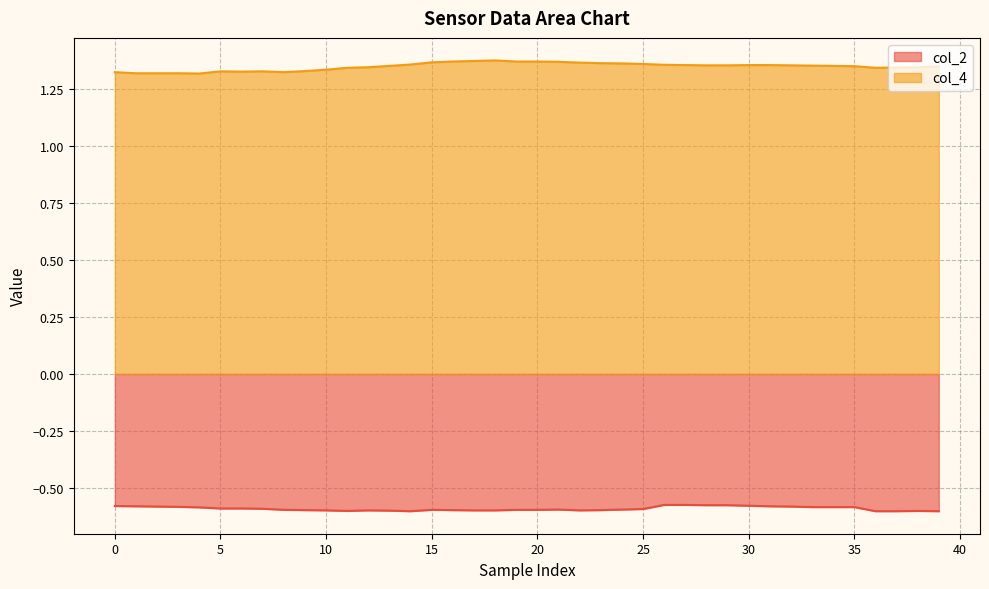

Reading right to left, what are all the values shown in this chart?

col_2: -0.6	-0.6	-0.6	-0.6	-0.6	-0.6	-0.6	-0.6	-0.6	-0.6	-0.6	-0.6	-0.6	-0.6	-0.6	-0.6	-0.6	-0.6	-0.6	-0.6	-0.6	-0.6	-0.6	-0.6	-0.6	-0.6	-0.6	-0.6	-0.6	-0.6	-0.6	-0.6	-0.6	-0.6	-0.6	-0.6	-0.6	-0.6	-0.6	-0.6
col_4: 1.3	1.3	1.3	1.3	1.4	1.4	1.4	1.4	1.4	1.4	1.4	1.4	1.4	1.4	1.4	1.4	1.4	1.4	1.4	1.4	1.4	1.4	1.4	1.4	1.4	1.4	1.4	1.3	1.3	1.3	1.3	1.3	1.3	1.3	1.3	1.3	1.3	1.3	1.3	1.3